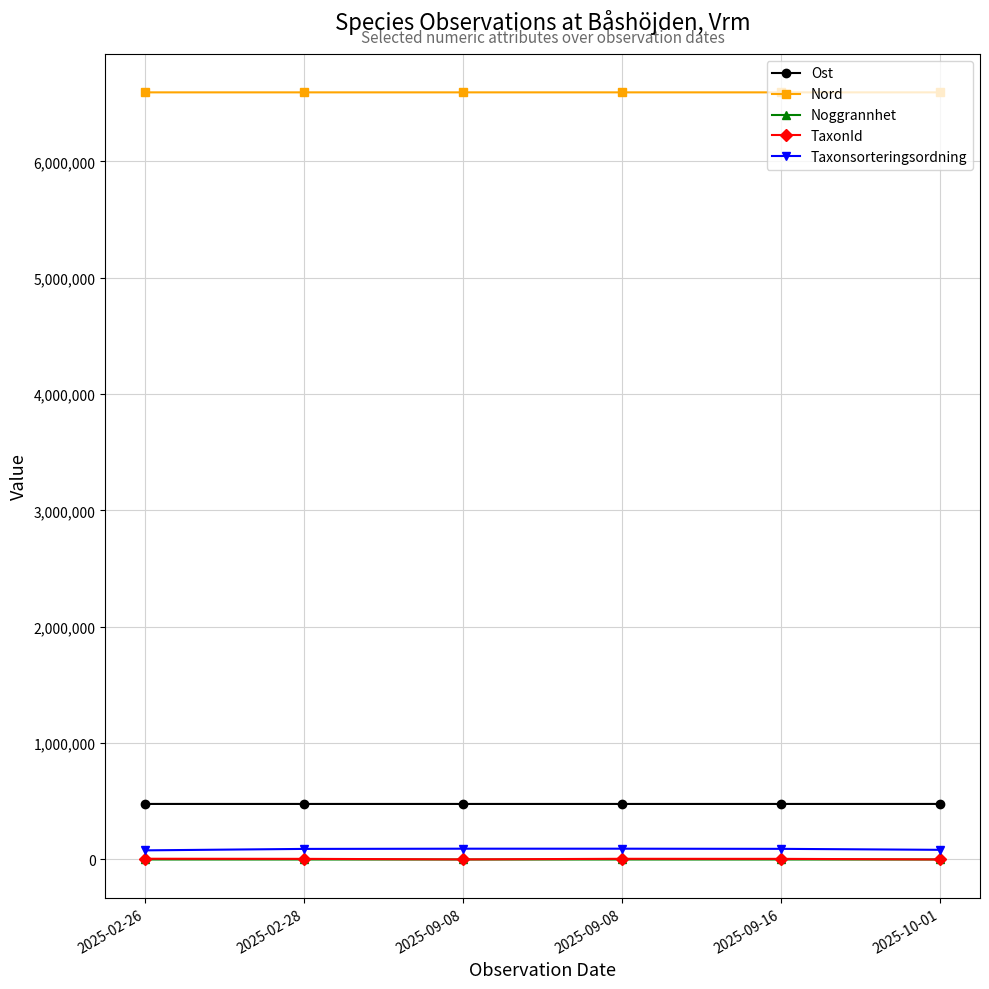

Does the chart display data point markers on the line(s)?

Yes